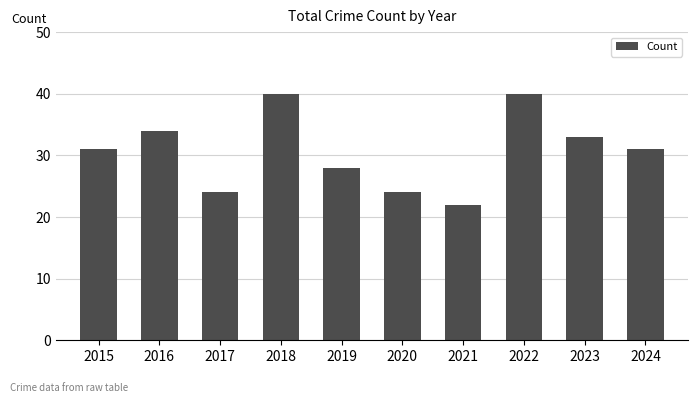

Is it true that the value at 2020 is 24?

True